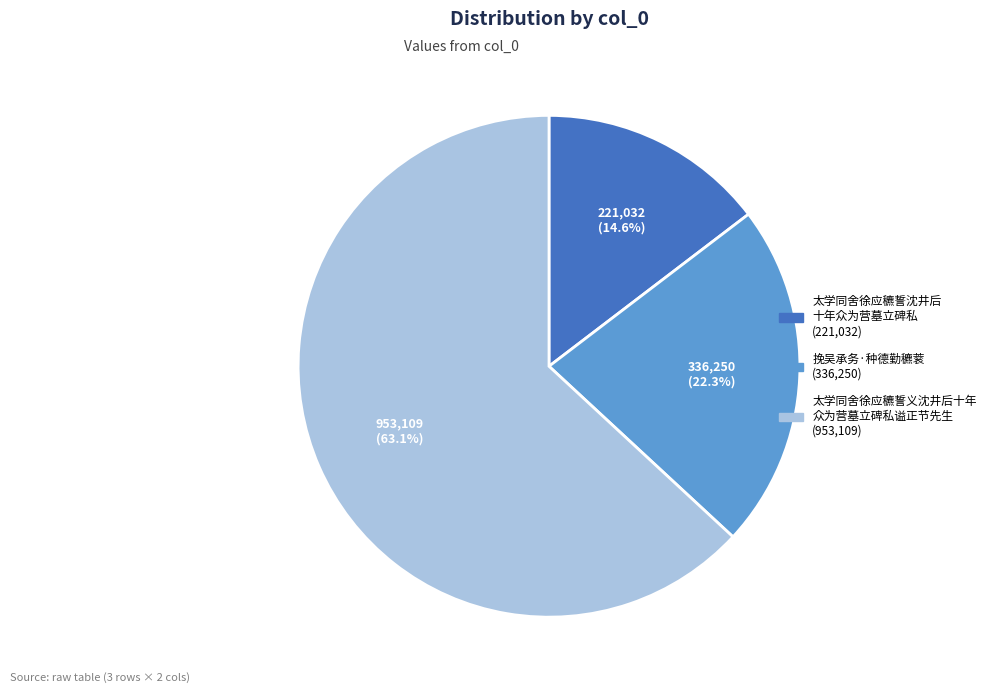

Does any single category account for the majority?

Yes